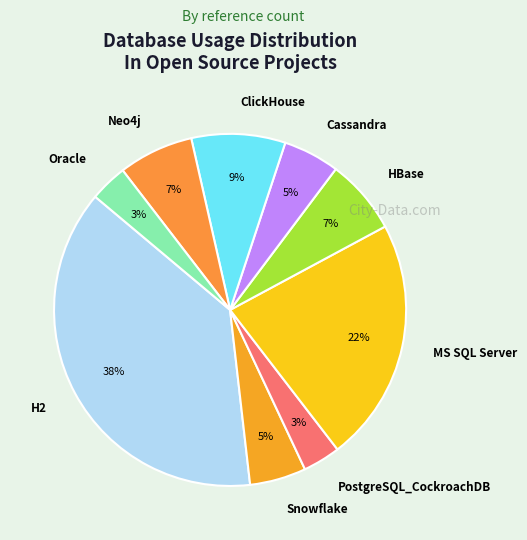

Do Oracle and HBase together represent more than half of the pie?

No